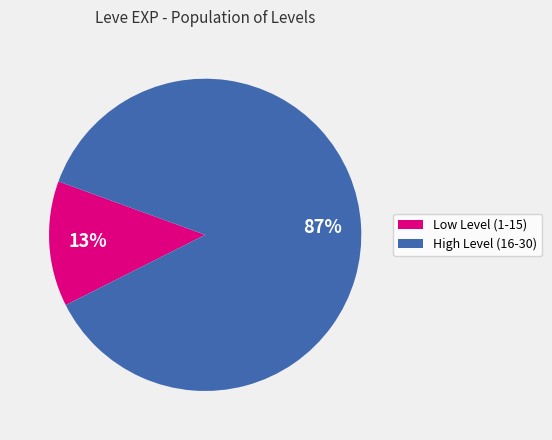

To the nearest percent, what is the average slice percentage?

50%